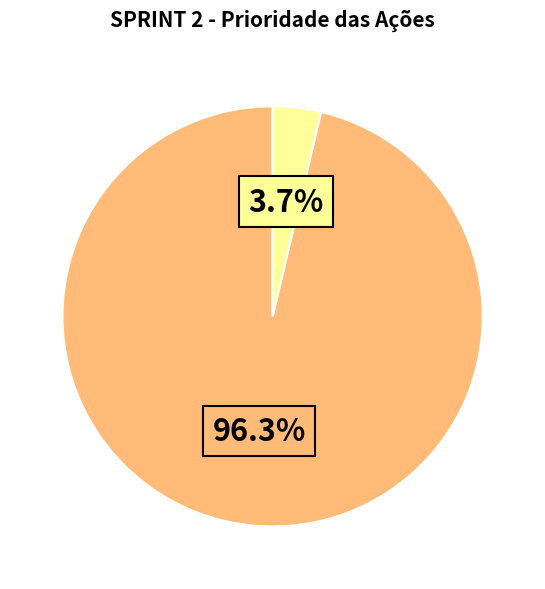

To the nearest percent, what is the average slice percentage?

50%